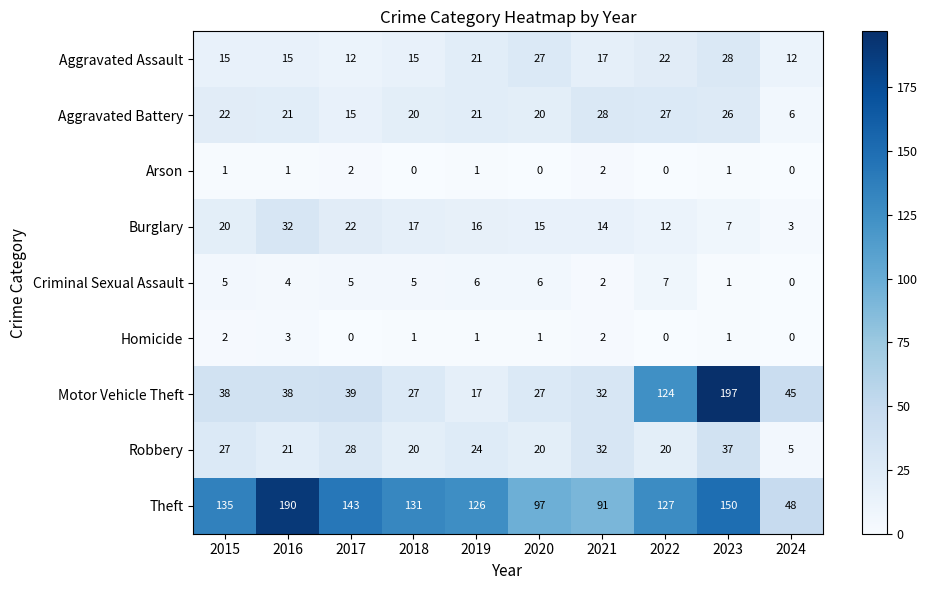

Is it true that Burglary equals 11 at 2015?

False